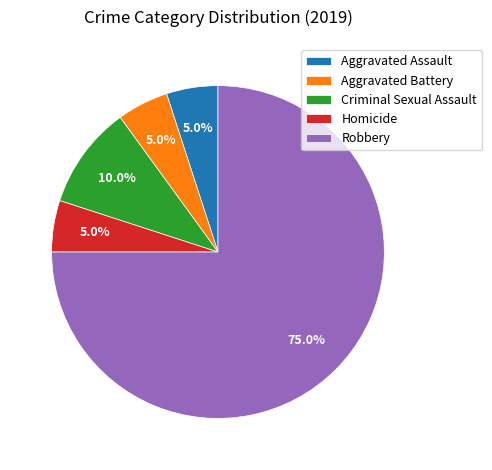

Approximately how many times larger is the value at Homicide compared to Robbery?

0.1